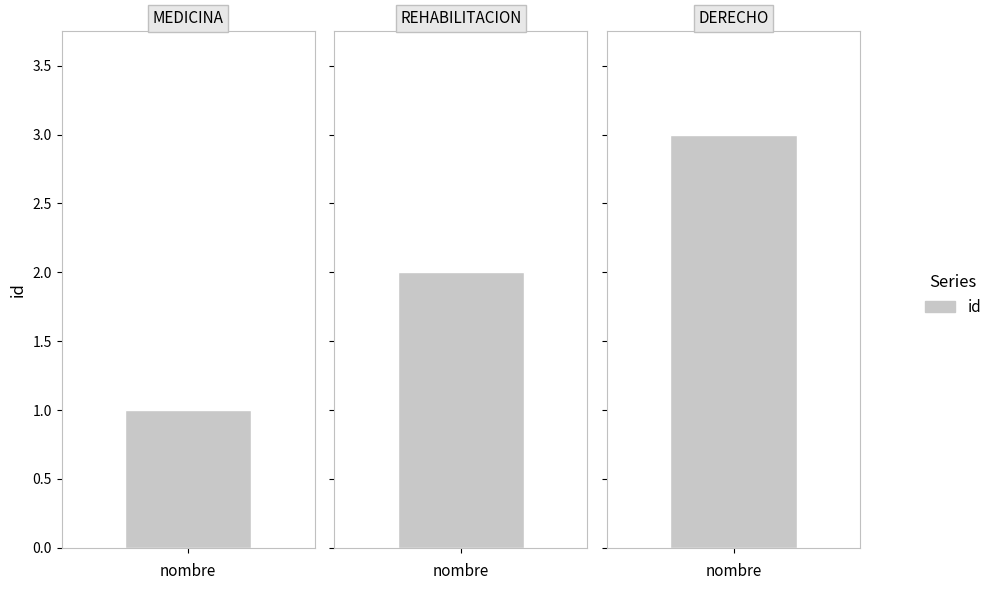

How many bars are there in total?

3